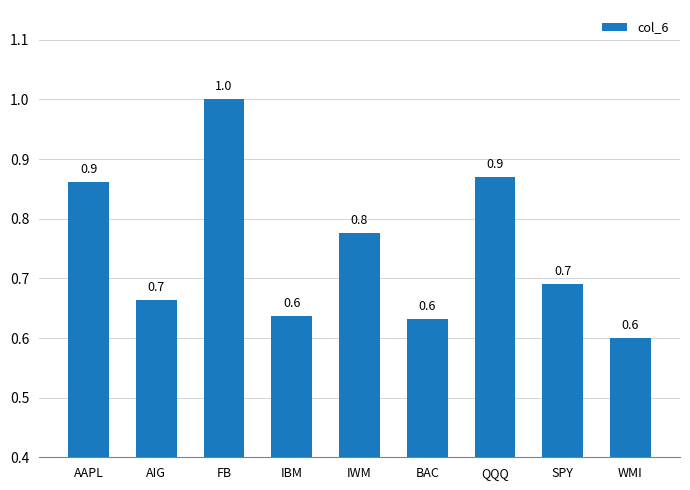

What is the minimum value shown in the chart?

0.6